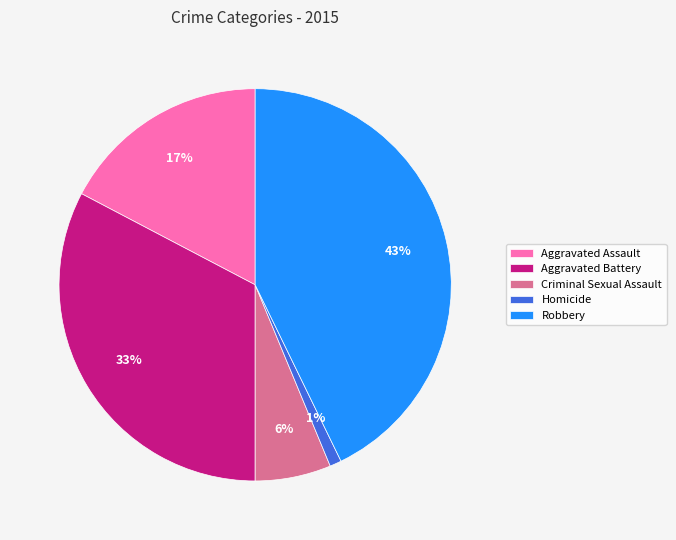

Which slice is the largest?

Robbery